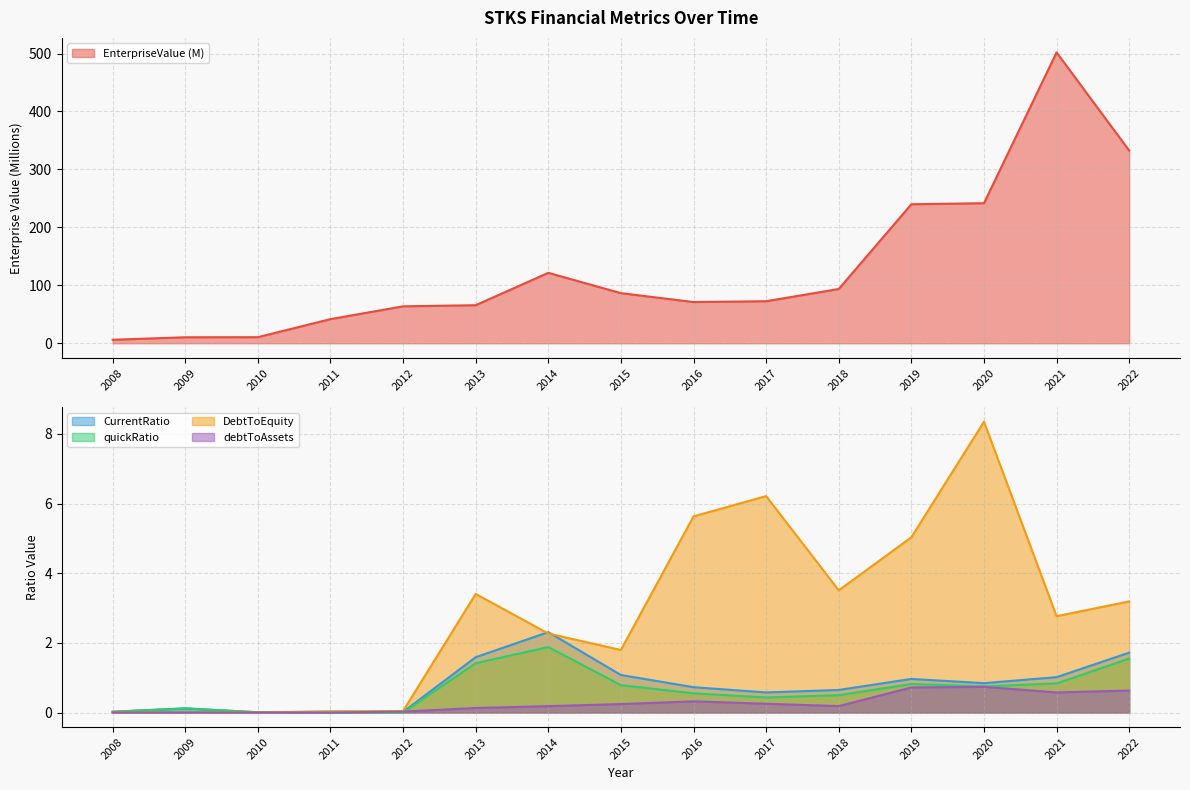

Where do CurrentRatio and DebtToEquity first cross each other?

2010 and 2011